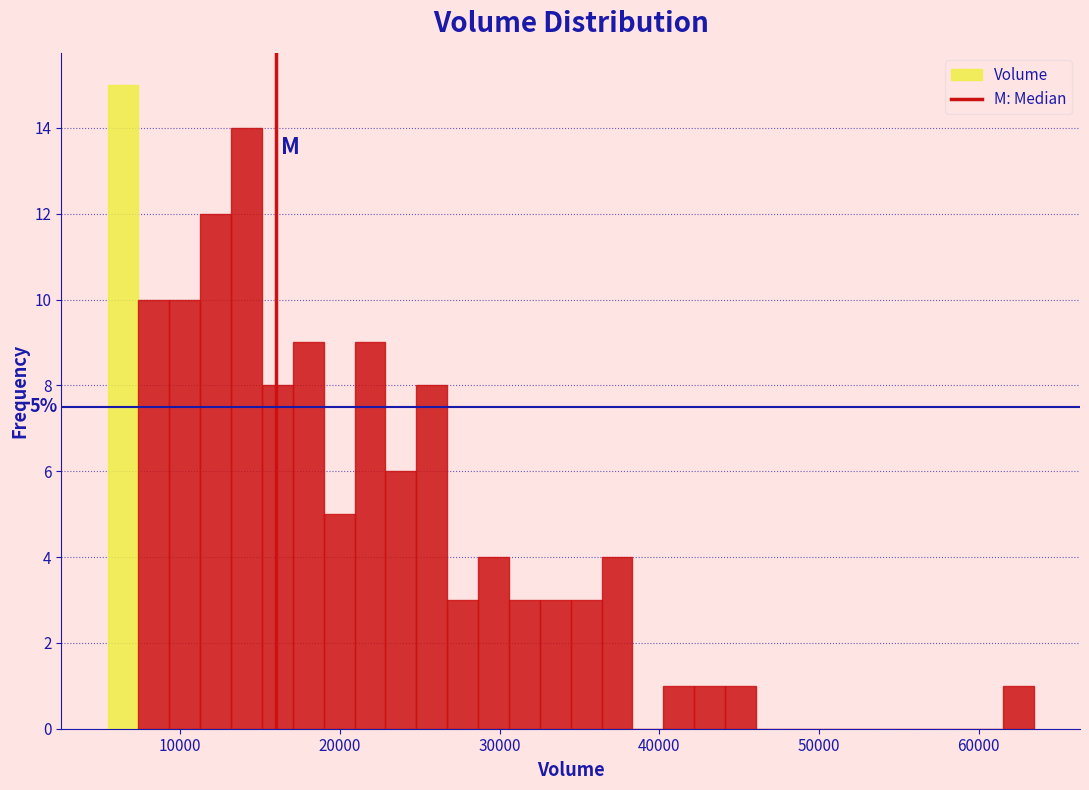

Around what value on the x-axis is the tallest bar? Give the approximate position of its centre, as read against the axis.

6000